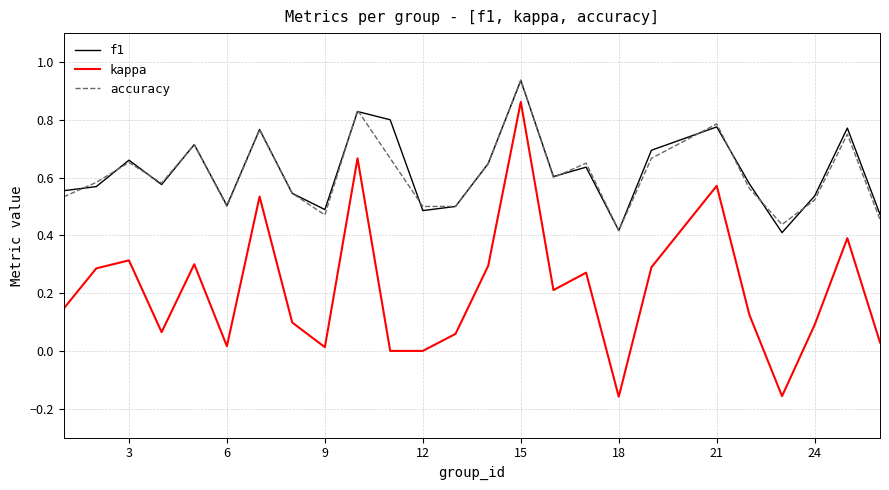

Which series has the widest spread of values?

kappa